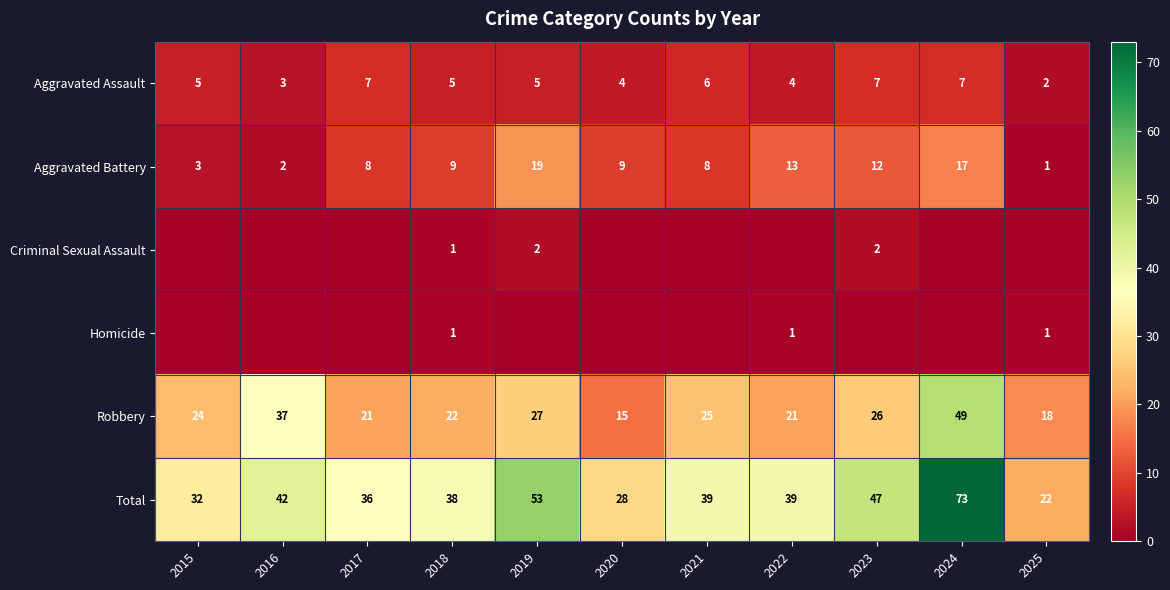

Is the value of Aggravated Battery at 2021 greater than the value of Total at 2016?

No